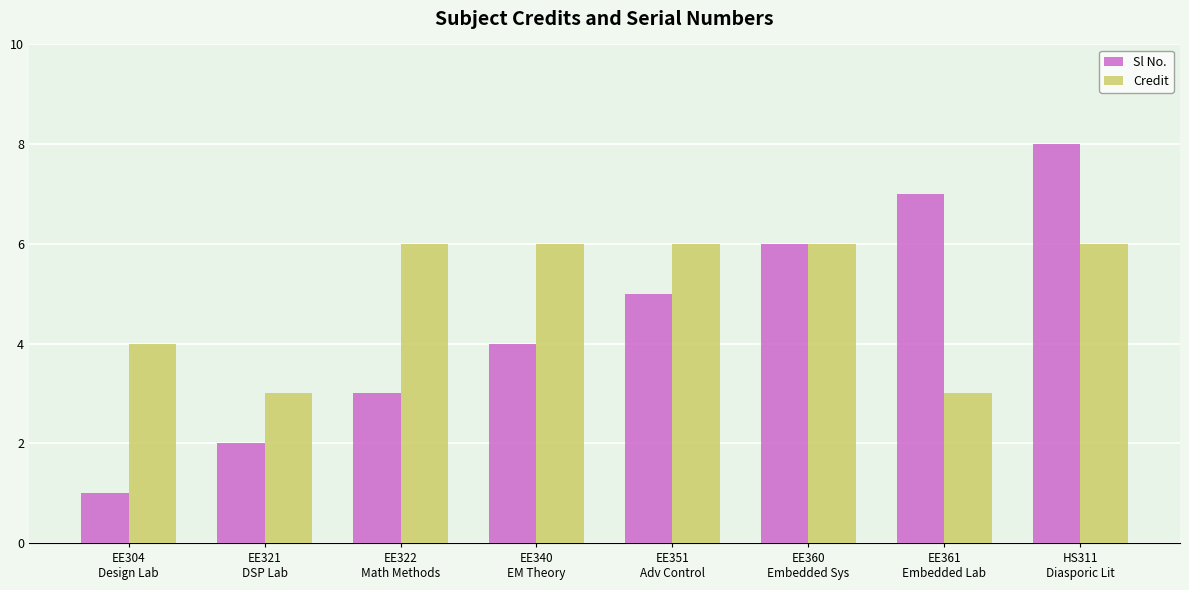

Which category has the highest value in the Sl No. series?

HS311
Diasporic Lit